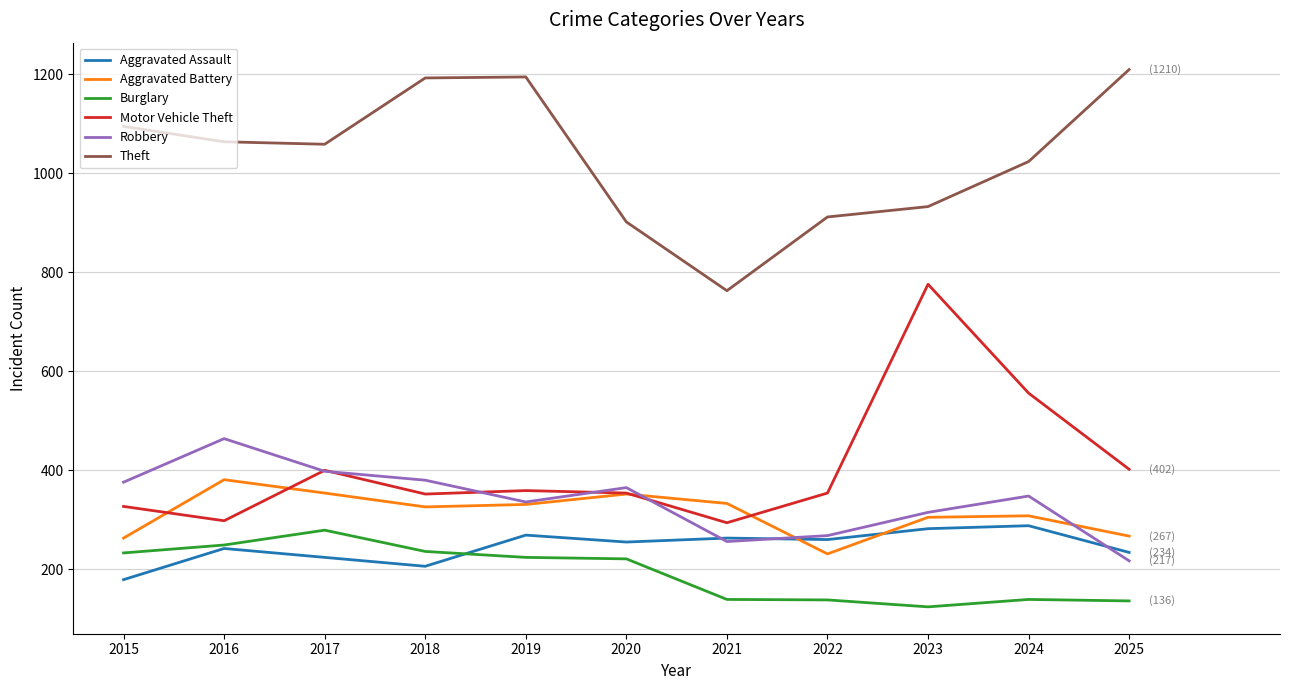

What is the smallest value displayed?

124